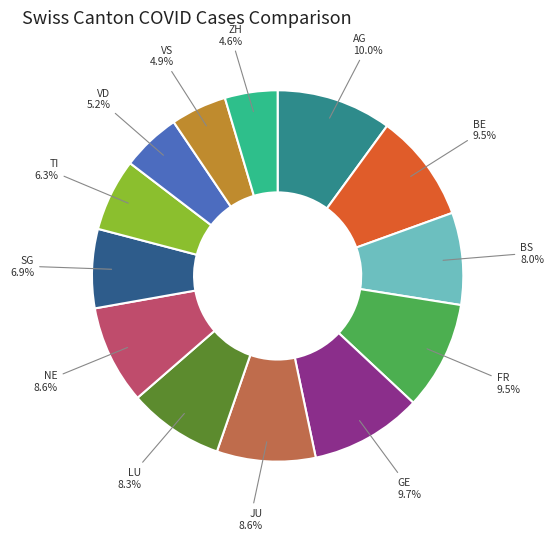

Does any single category account for the majority?

No